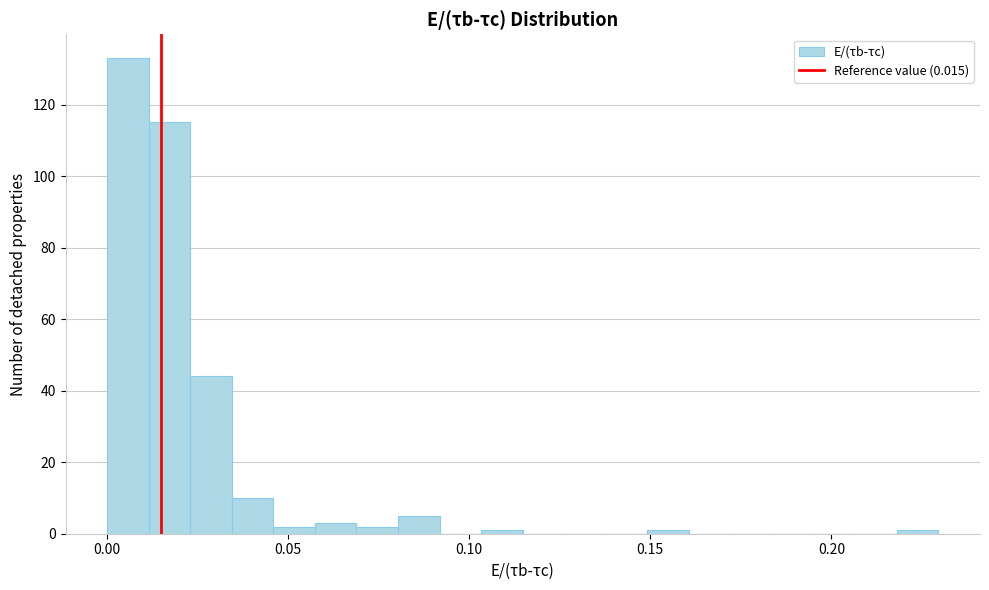

Around what value on the x-axis is the tallest bar? Give the approximate position of its centre, as read against the axis.

0.005